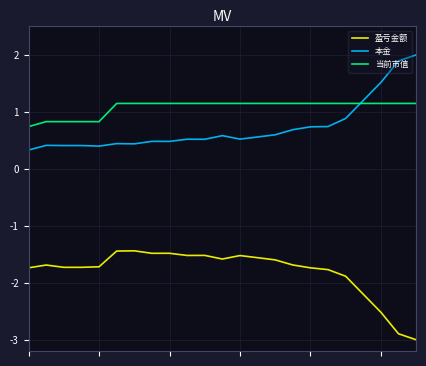

List the series in order of their peak value, lowest first.

盈亏金额, 当前市值, 本金